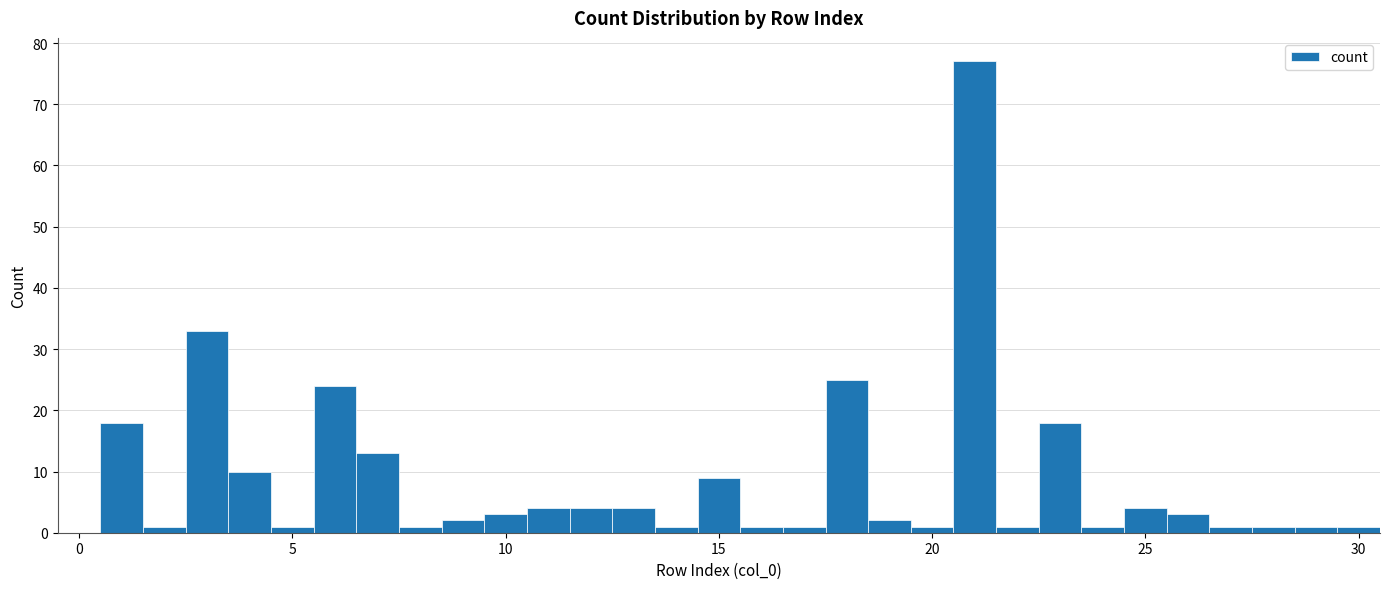

Read against the x-axis, roughly where is the centre of the tallest bar?

21.0